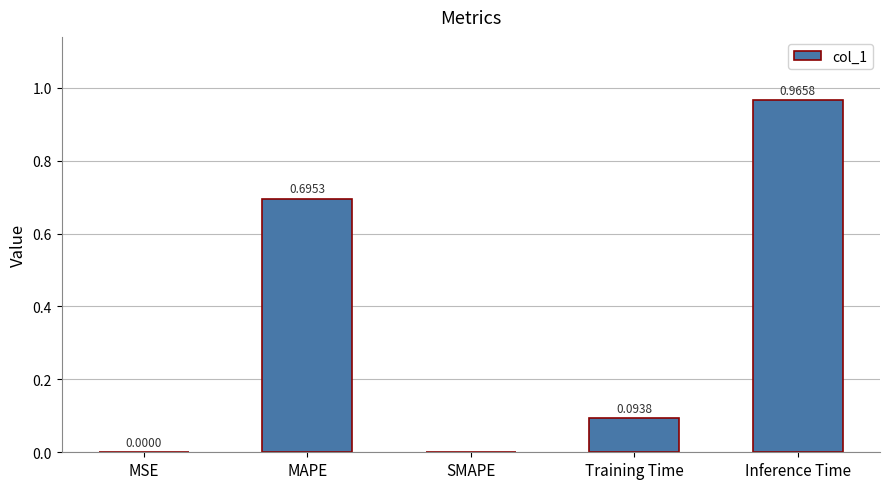

Are the bars horizontal?

No